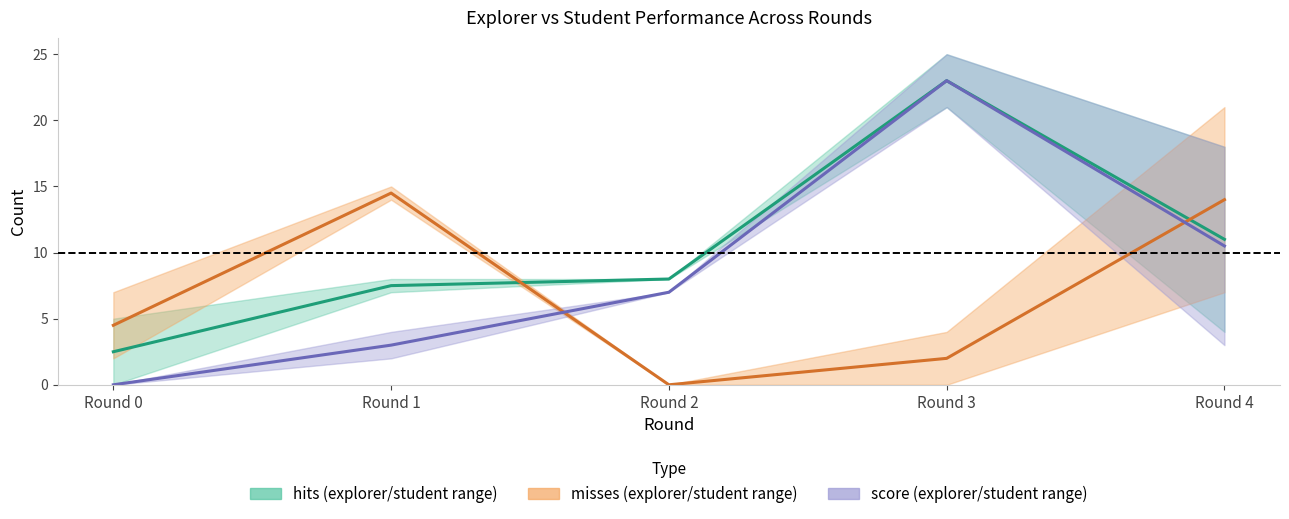

Rank the categories by misses (mid) value from highest to lowest.

Round 1, Round 4, Round 0, Round 3, Round 2